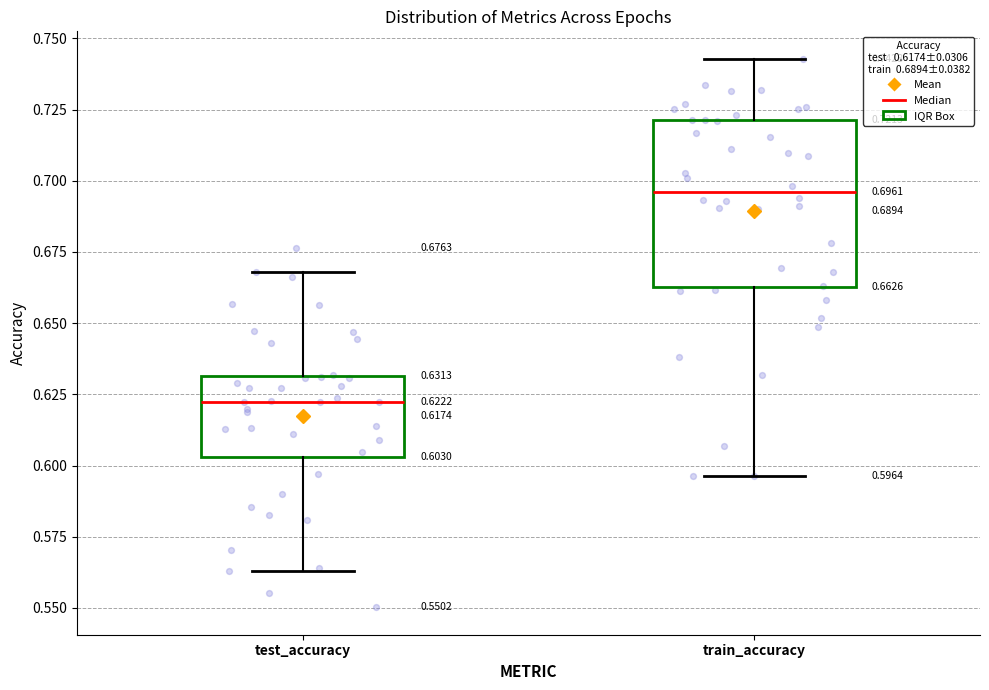

Which box's median line is the highest?

train_accuracy